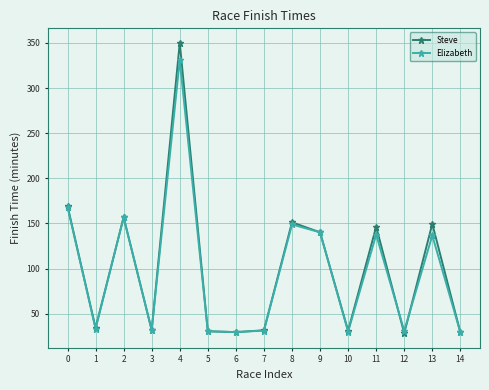

At which category is the sum across all series the highest?

4